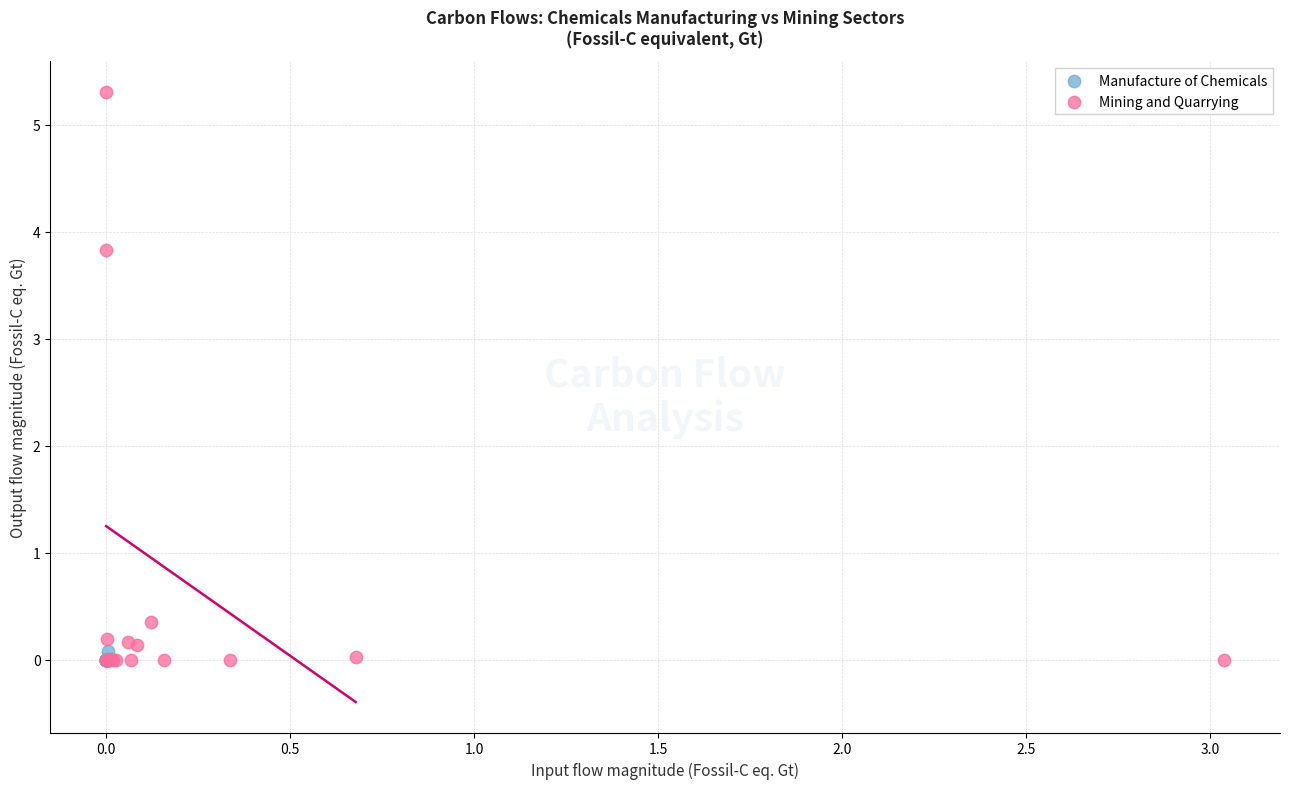

What are all the series names shown in the legend?

Manufacture of Chemicals, Mining and Quarrying